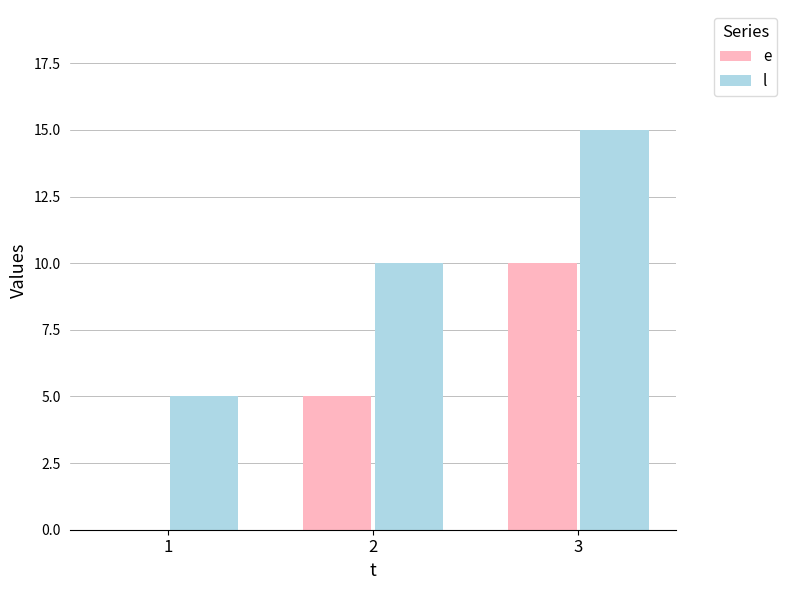

What is the total value across all series at 2?

15